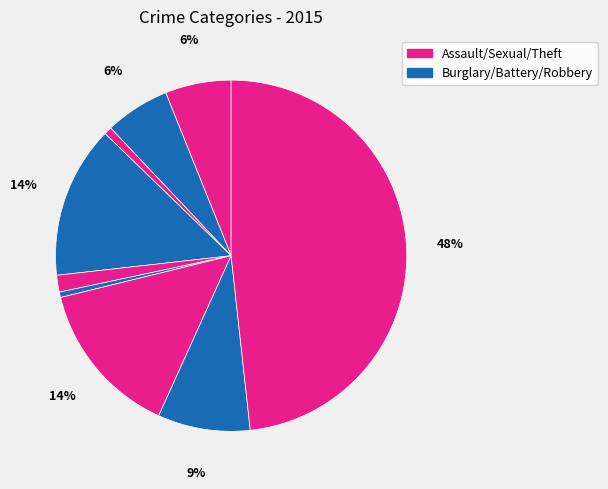

Count the number of slices in the pie.

9